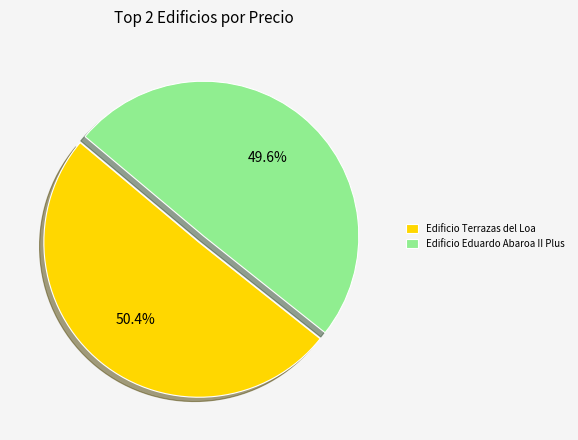

How many slices are in this pie chart?

2